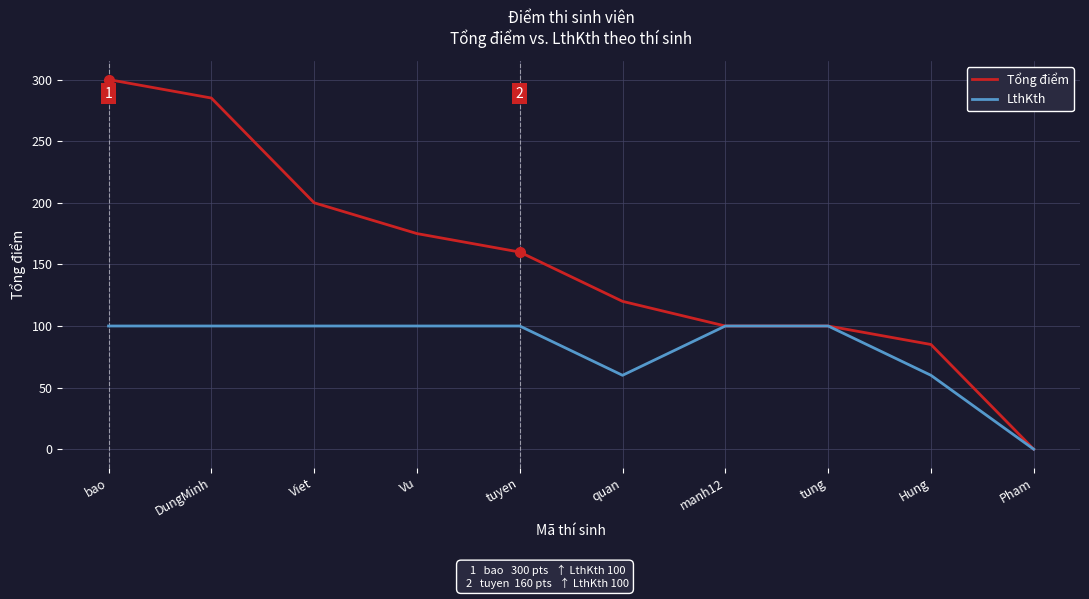

List the series in order of their overall mean, highest first.

Tổng điểm, LthKth